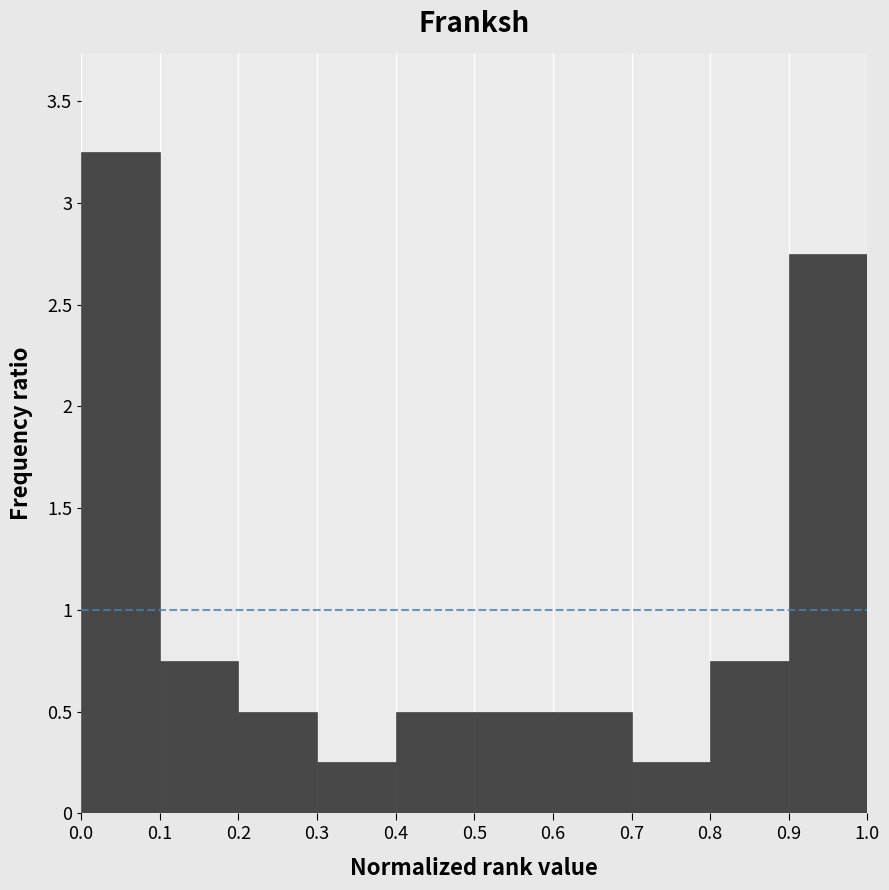

Which range on the x-axis has the tallest bar?

0.0 to 0.1